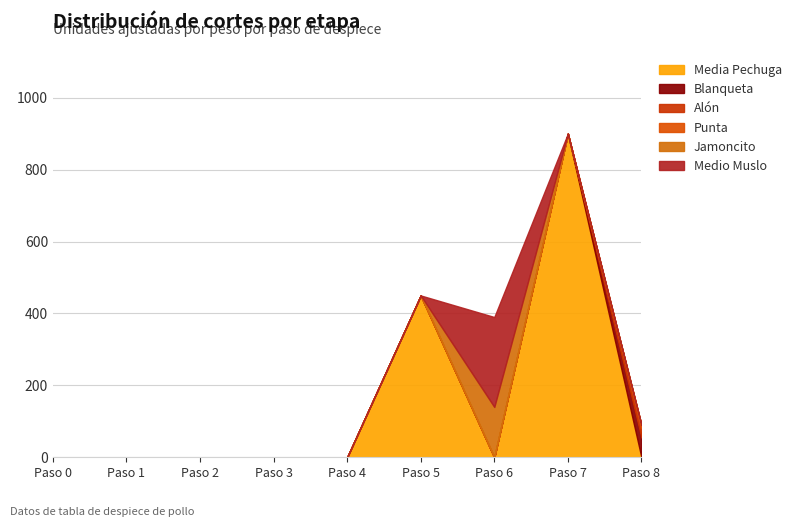

Rank the series by their maximum value, from highest to lowest.

Media Pechuga, Medio Muslo, Jamoncito, Blanqueta, Alón, Punta